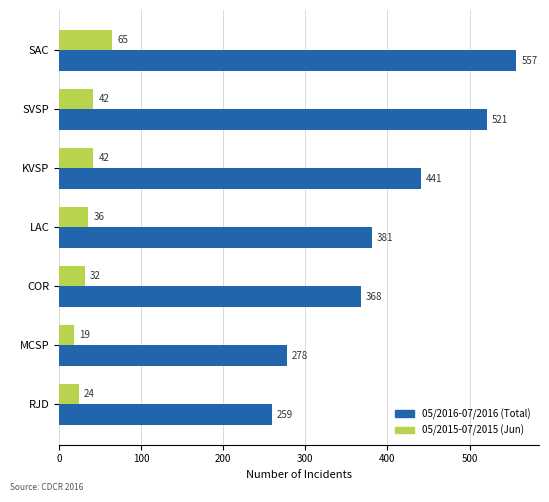

Count the number of categories in the chart.

7